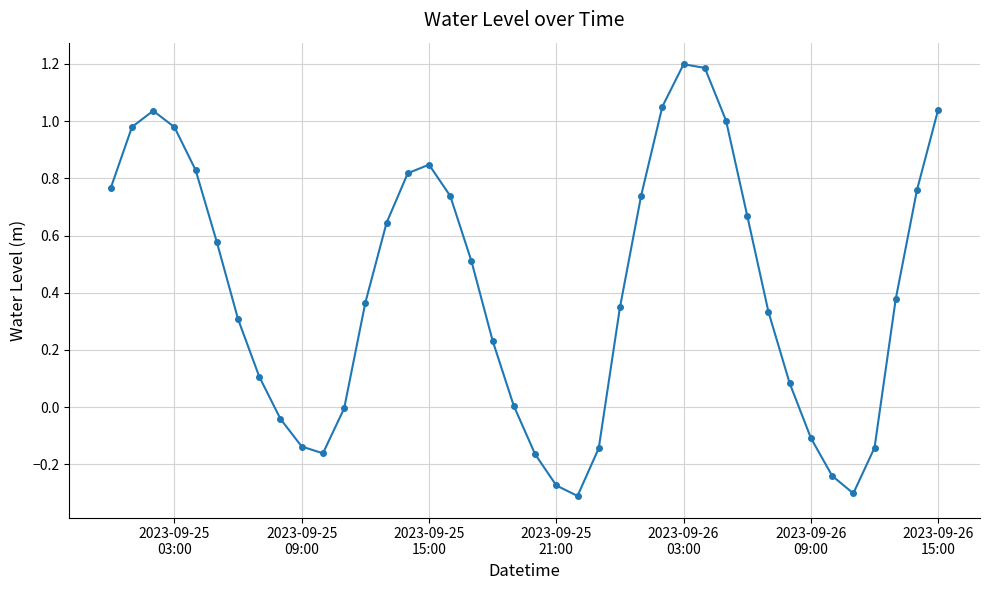

How many interior local valleys (lower than both neighbors) does the data have?

3